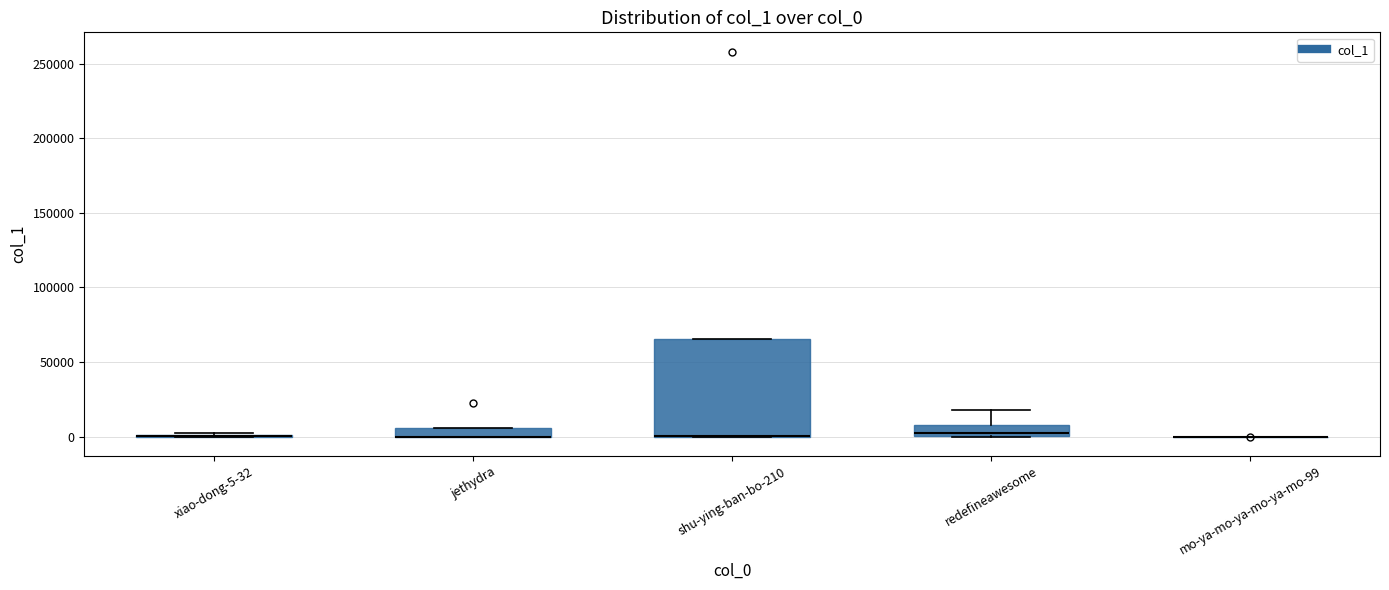

Comparing the boxes themselves (not the whiskers), which one is the tallest?

shu-ying-ban-bo-210